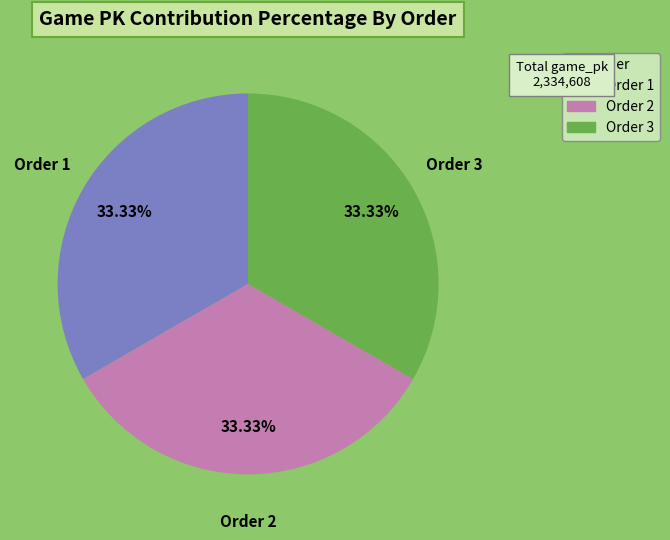

Is Order 3 the majority of the pie?

No